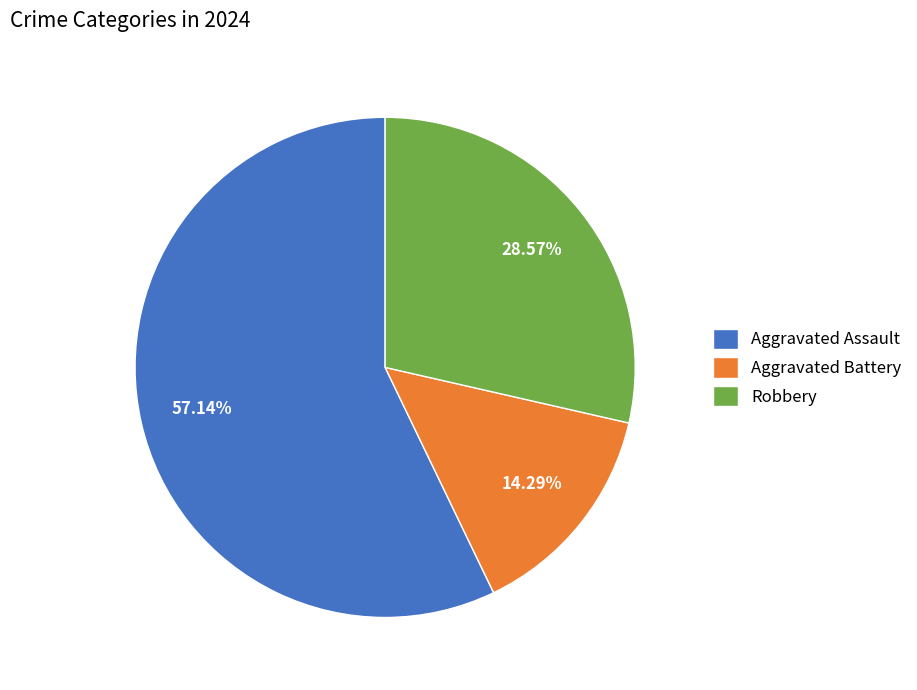

Is it true that Robbery is 21% of the pie?

False